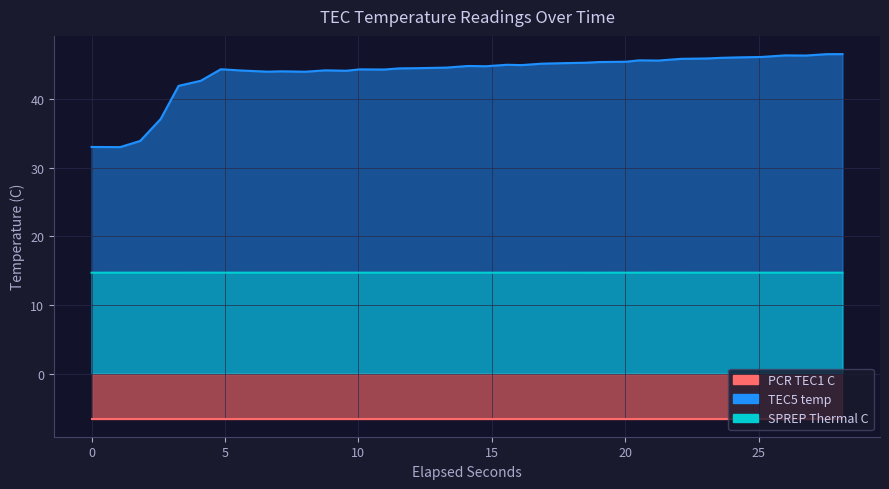

At which label does TEC5 temp reach its peak?

28.1437132